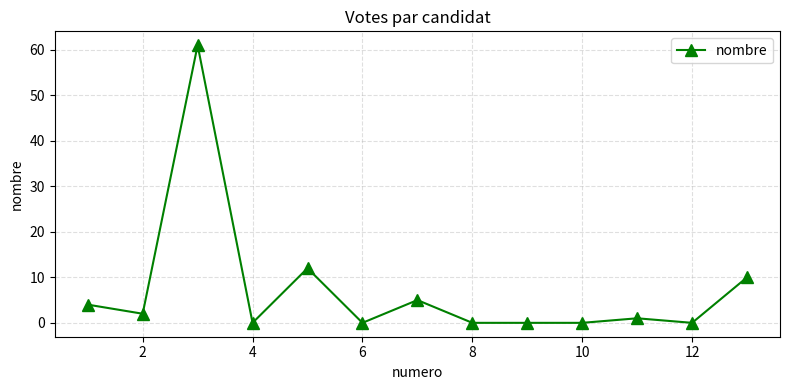

What is the sum of all values?

95